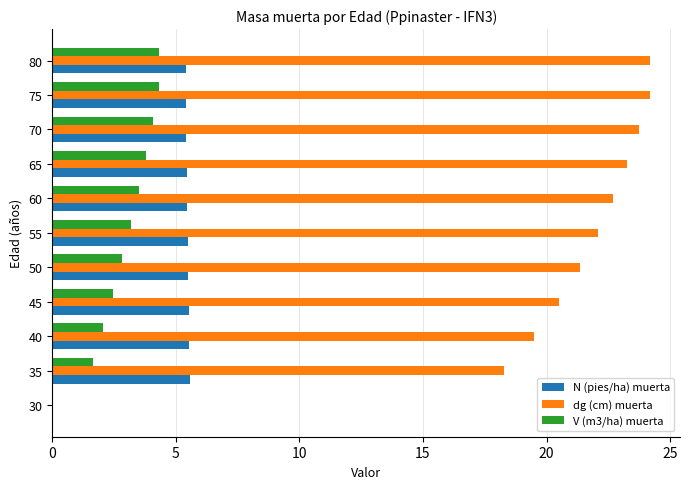

What is the sum of the dg (cm) muerta values at 40 and 65?

42.7